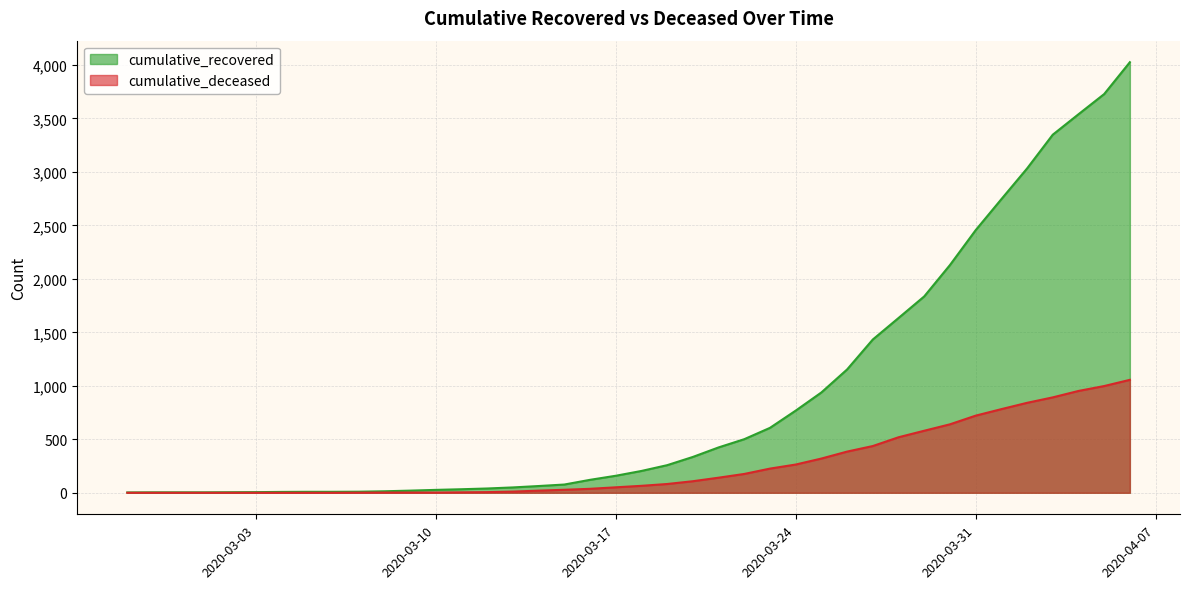

What is the difference between the cumulative_deceased values at 2020-03-11 and 2020-04-04?

948